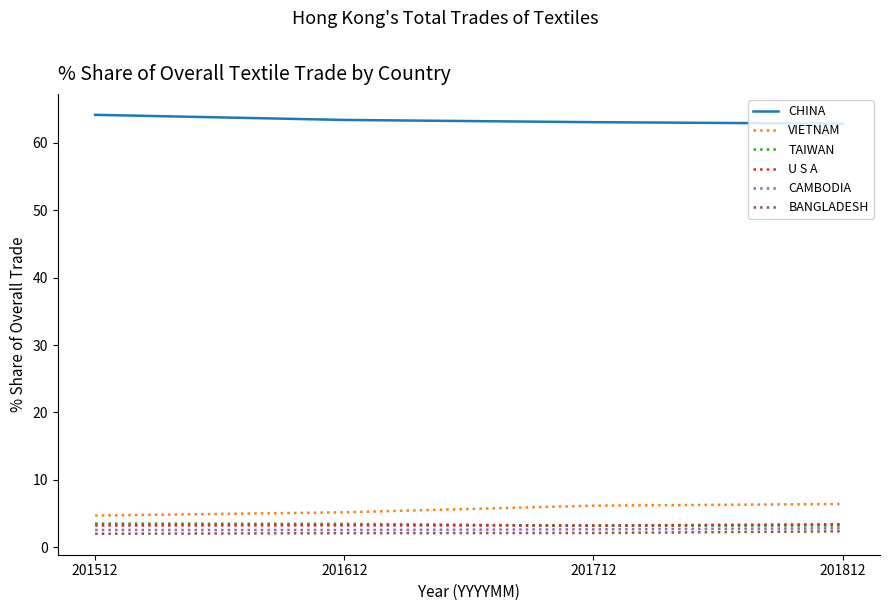

Is it true that U S A equals 3.3 at 201512?

True